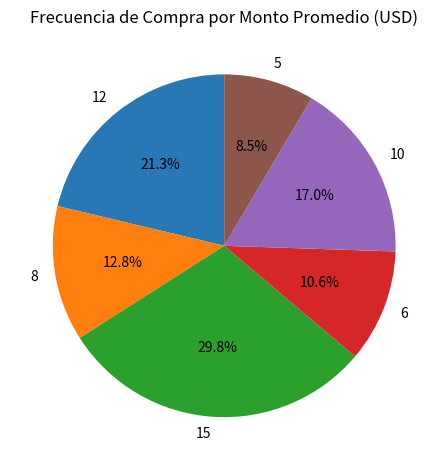

To the nearest percent, what is the difference between the largest and smallest slice percentages?

21%